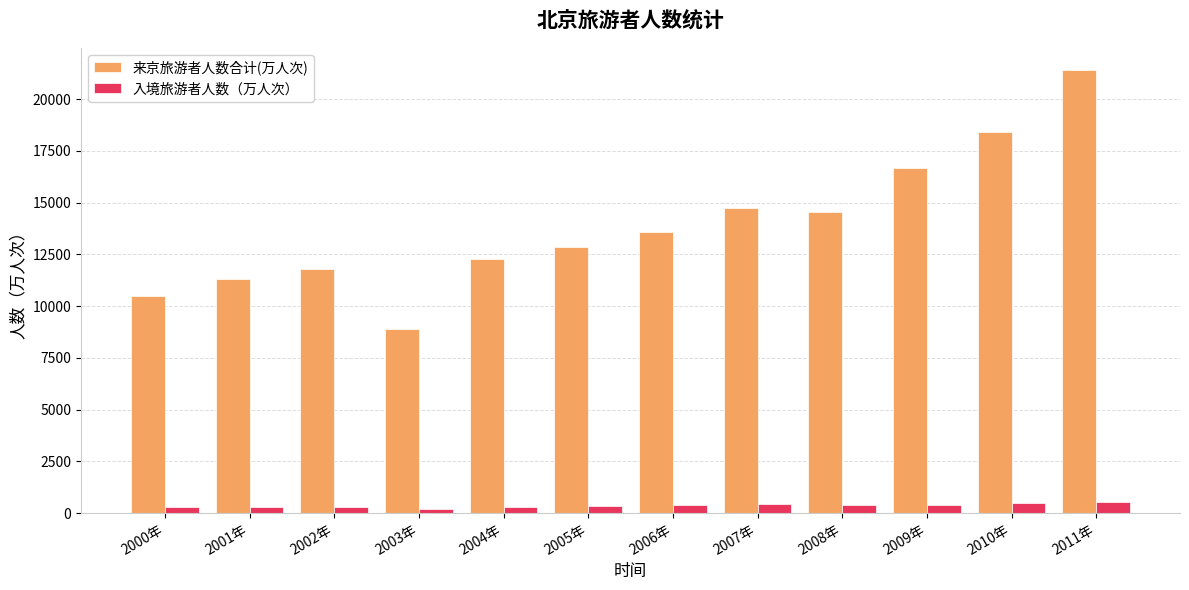

How many values in the 来京旅游者人数合计(万人次) series are below 13590?

6